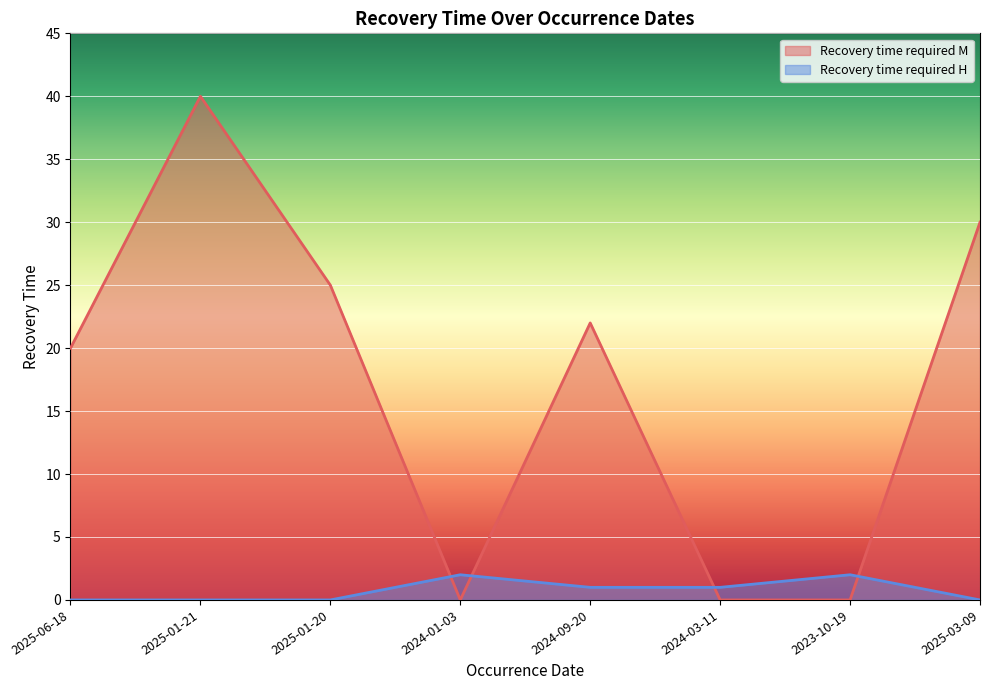

Reading left to right, extract all data points from this chart.

Recovery time required M: 2025-06-18=20	2025-01-21=40	2025-01-20=25	2024-01-03=0	2024-09-20=22	2024-03-11=0	2023-10-19=0	2025-03-09=30
Recovery time required H: 2025-06-18=0	2025-01-21=0	2025-01-20=0	2024-01-03=2	2024-09-20=1	2024-03-11=1	2023-10-19=2	2025-03-09=0